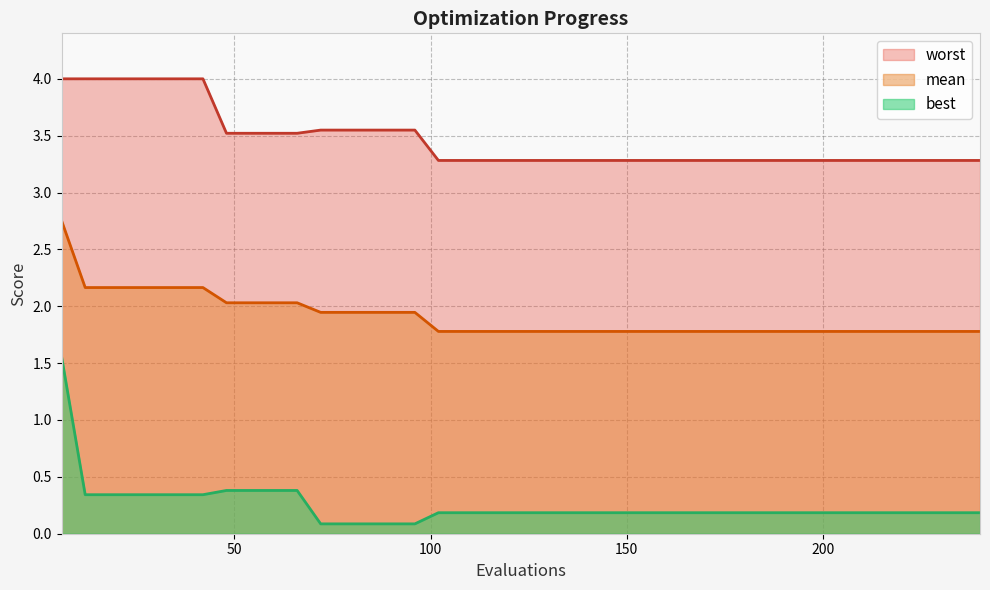

True or false: worst has more than 2 interior local peaks.

False